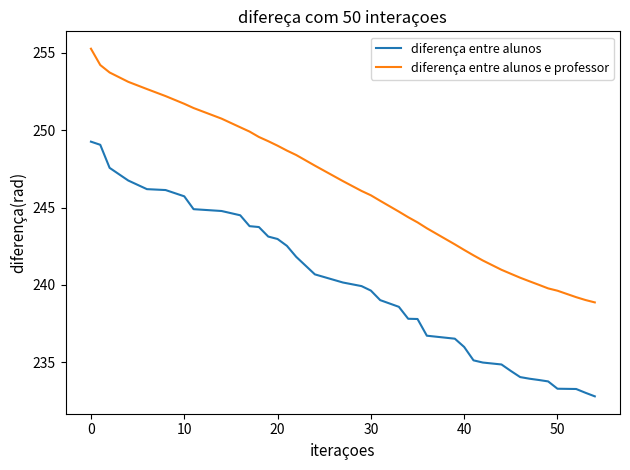

True or false: diferença entre alunos and diferença entre alunos e professor cross at least once.

False